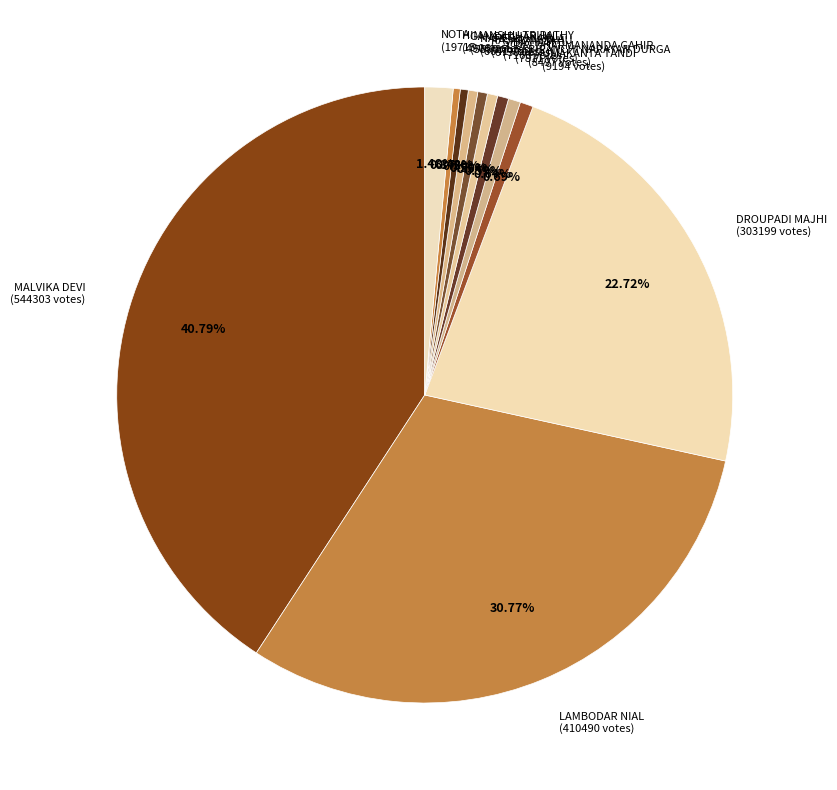

Which has a higher value, MALVIKA DEVI (544303 votes) or DR. DHARMANANDA GAHIR (7811 votes)?

MALVIKA DEVI (544303 votes)